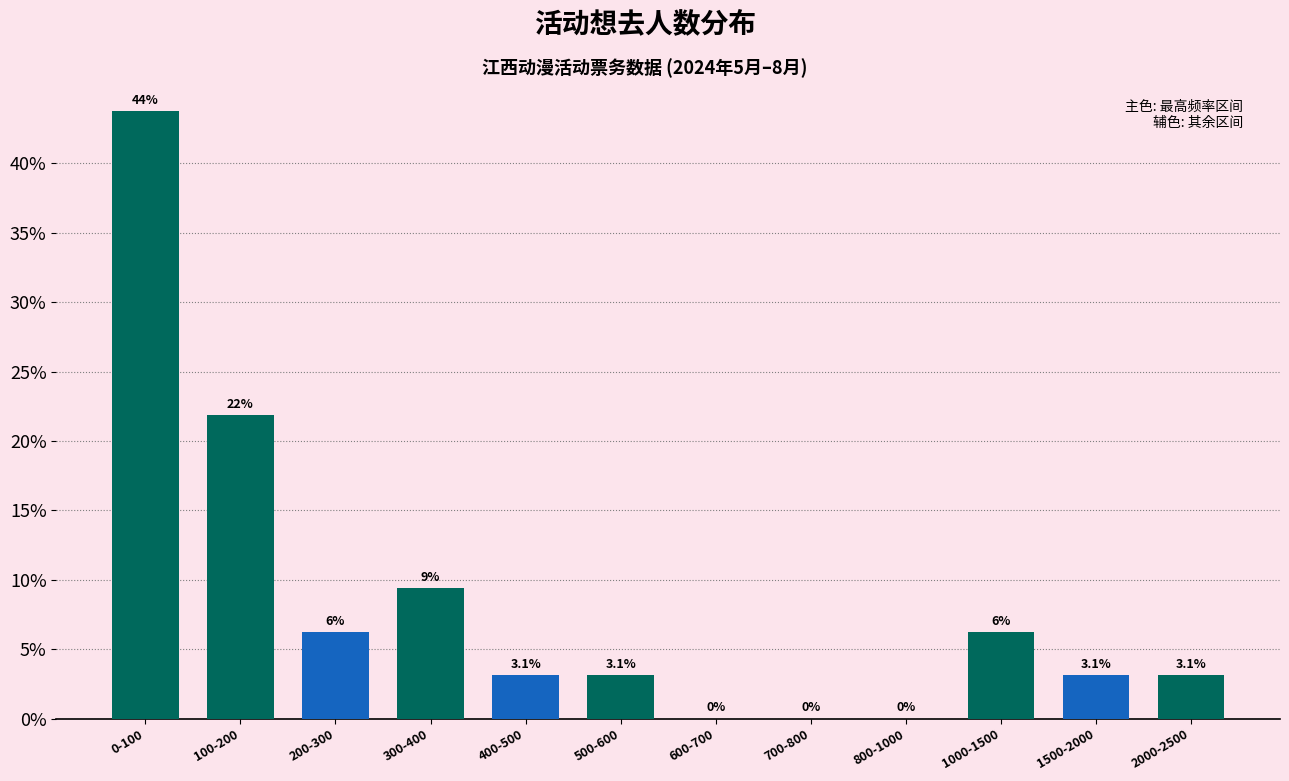

Between 100-200 and 800-1000, which is larger?

100-200